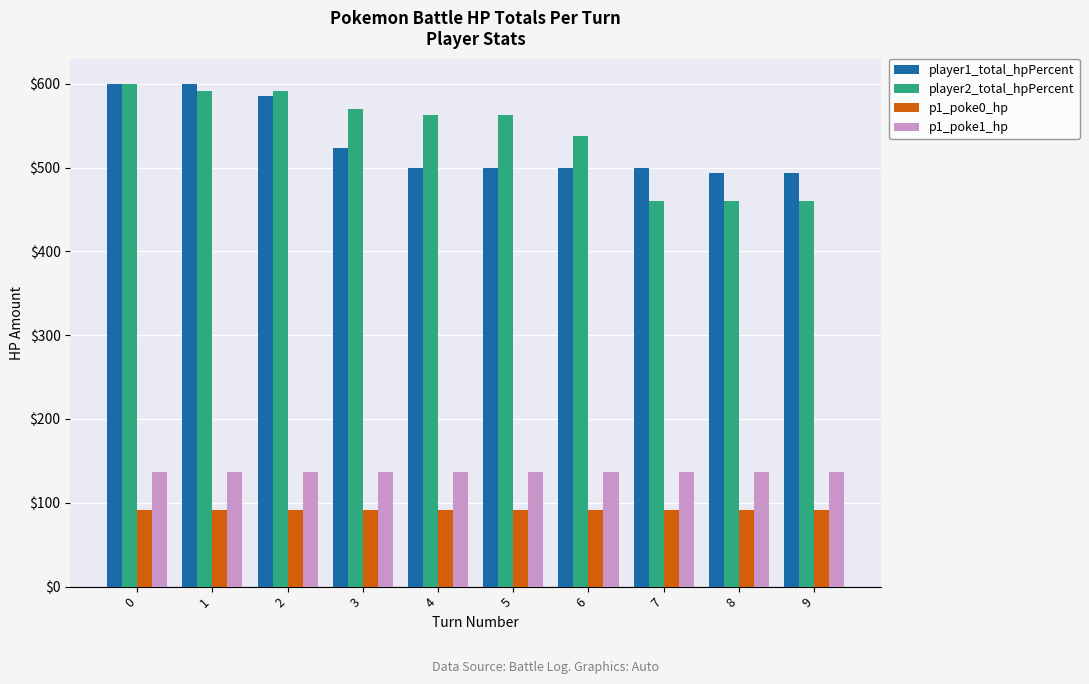

Is it true that p1_poke0_hp equals 91 at 4?

True